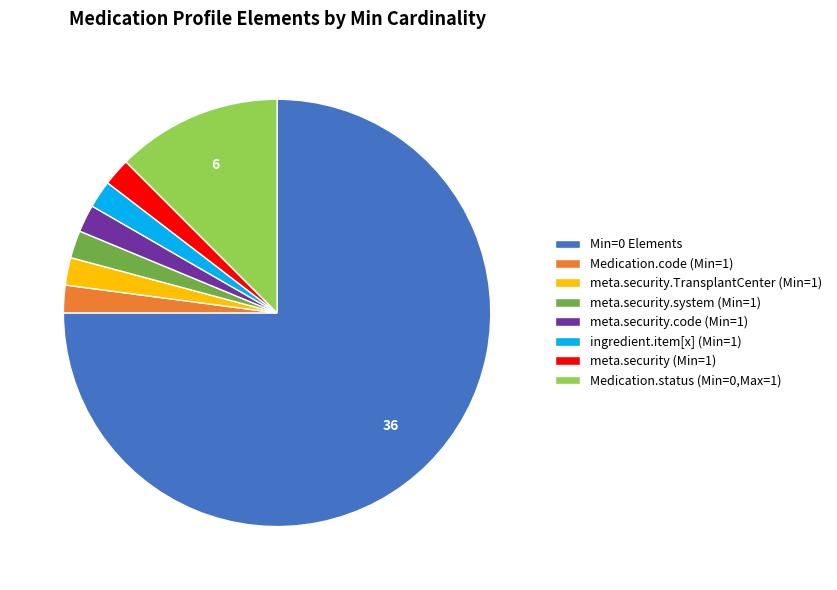

Which slice is the largest?

Min=0 Elements